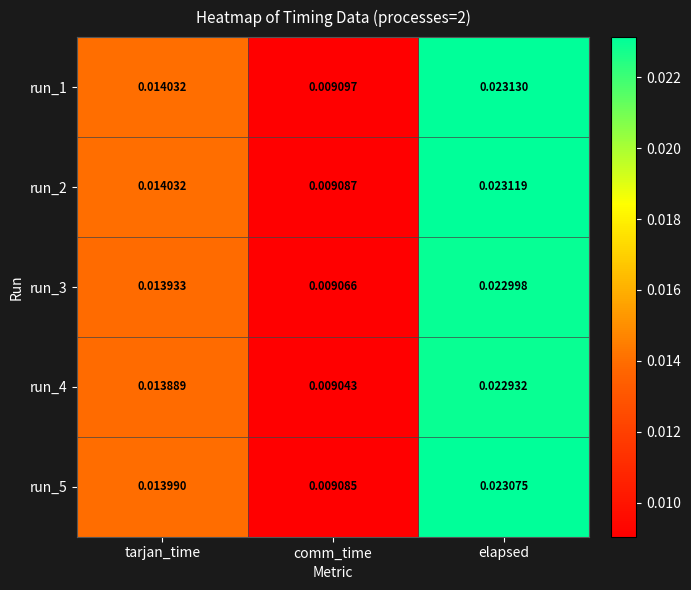

What is the total value across all series at elapsed?

0.1